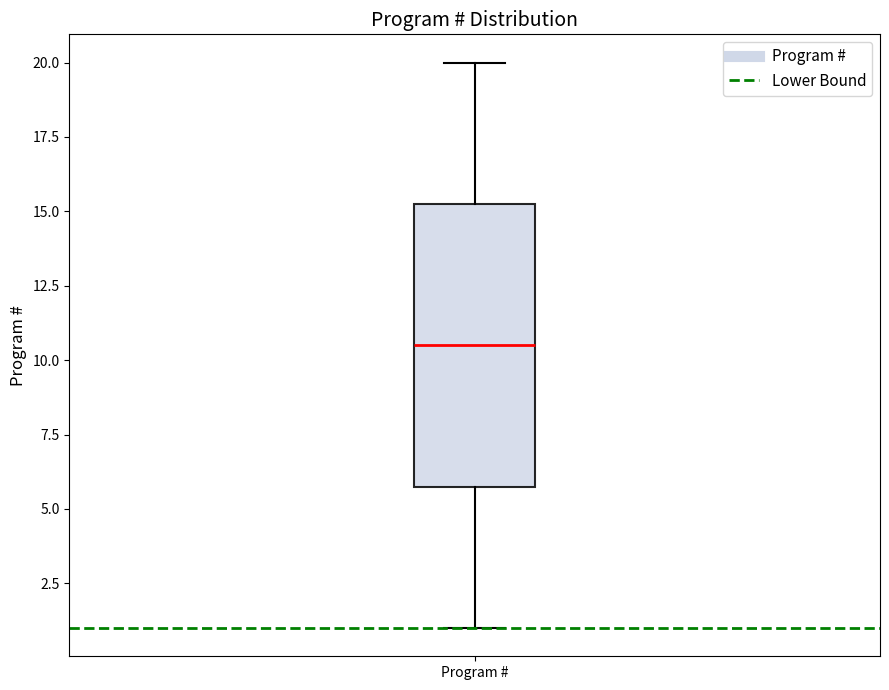

Read this box plot against the y-axis: the position of the median line, the range covered by the box, and the ends of both whiskers. The values are not printed on the chart, so give them approximately, as read against the axis.

median 10.5, box 6.0 to 15.5, whiskers 1.0 to 20.0